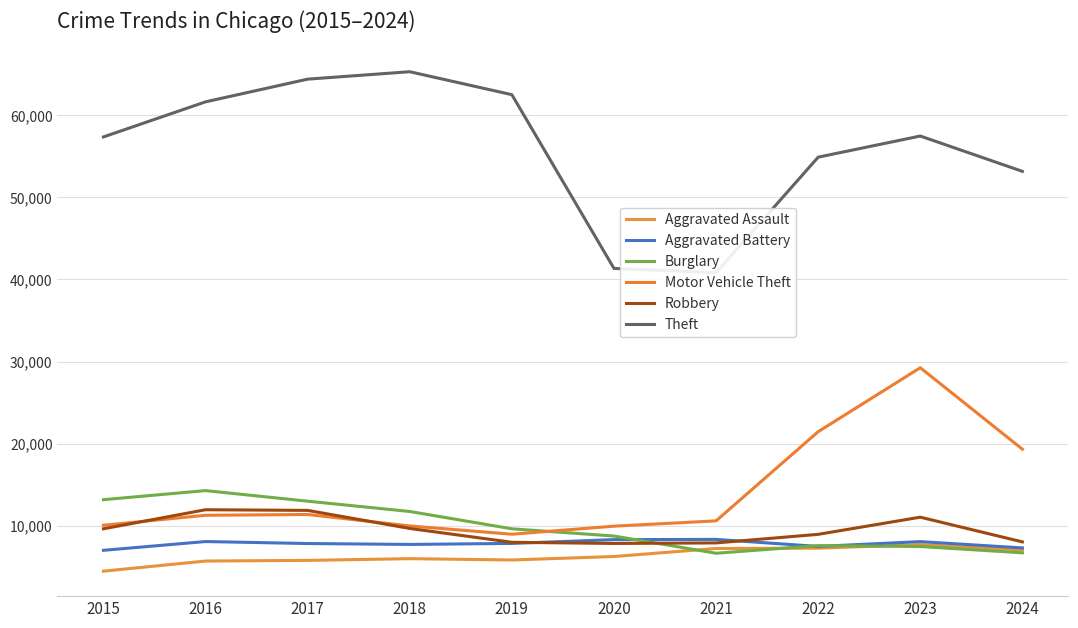

What is the difference between the Burglary values at 2015 and 2018?

1437